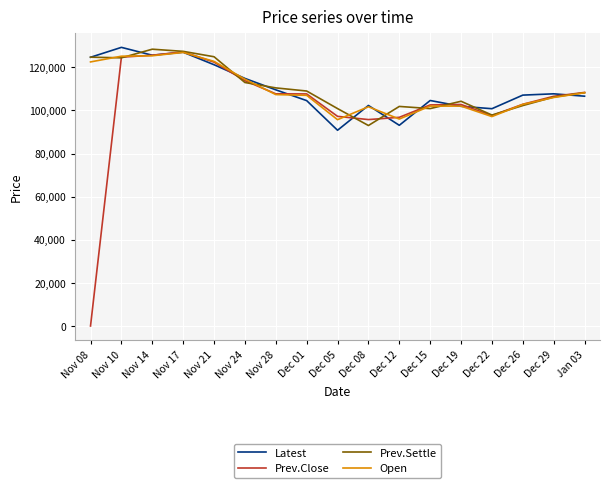

What are all the series names shown in the legend?

Latest, Prev.Close, Prev.Settle, Open